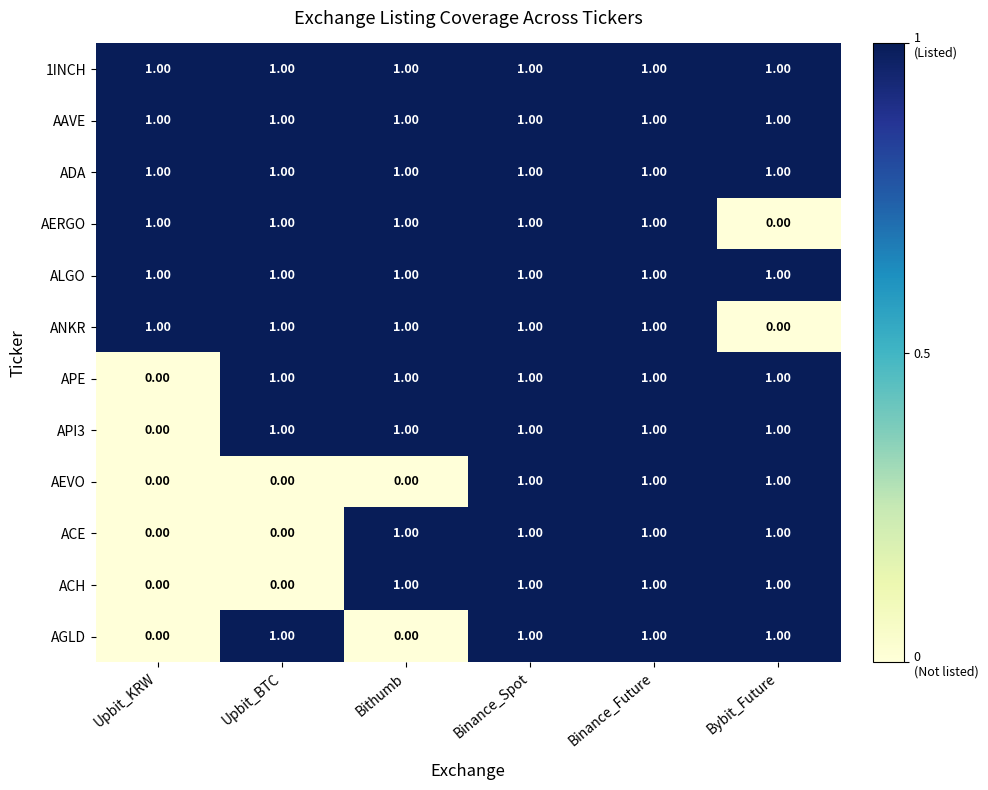

Count the number of categories in the chart.

6